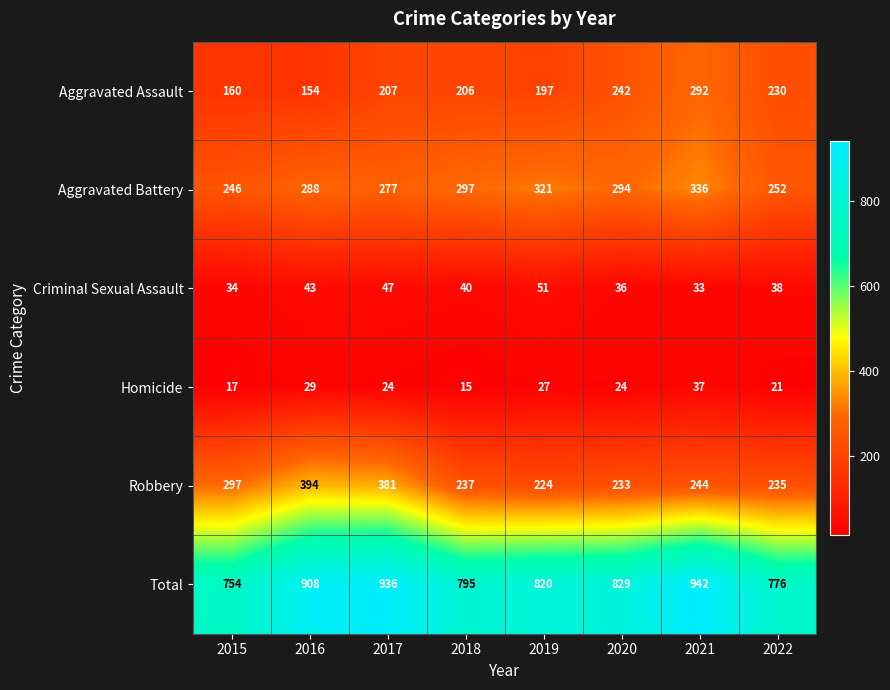

Count the Aggravated Battery values in the range 277 to 321.

5